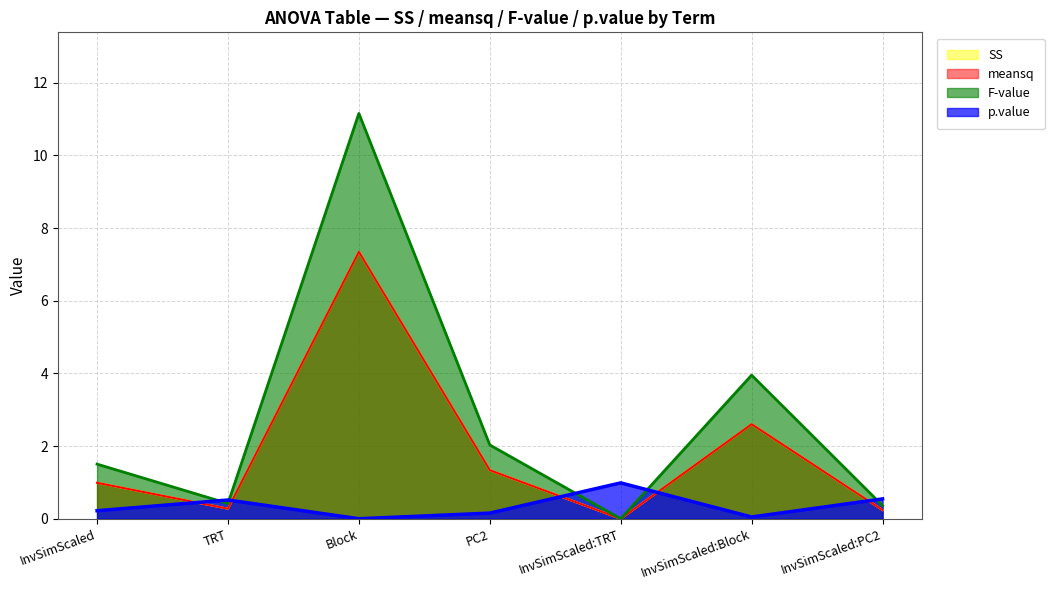

Rank the series at PC2 from lowest to highest value.

p.value, SS, meansq, F-value